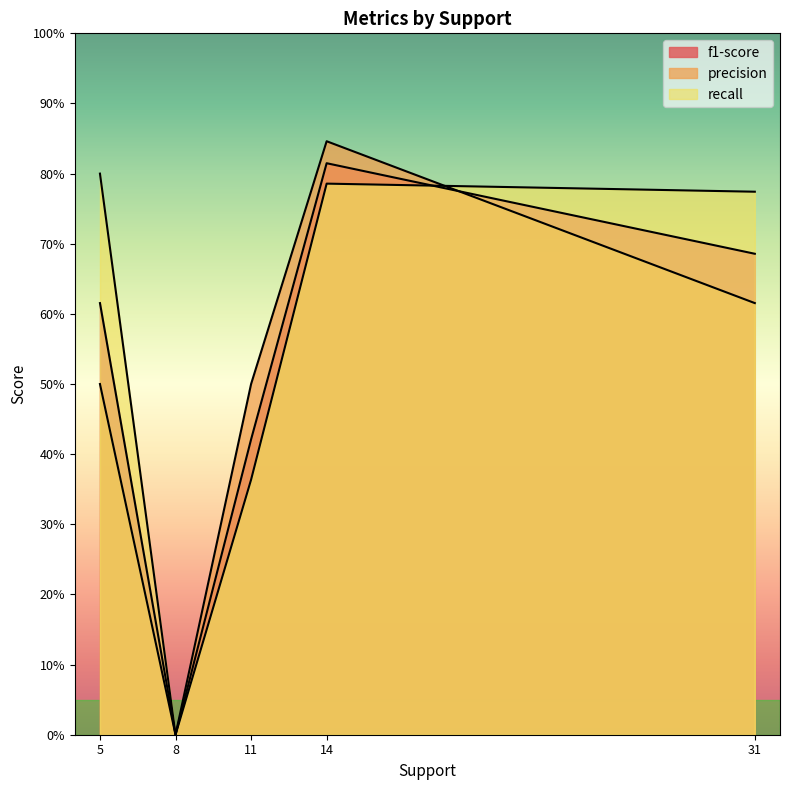

The f1-score series shows 0.6 at 5. True or false?

True